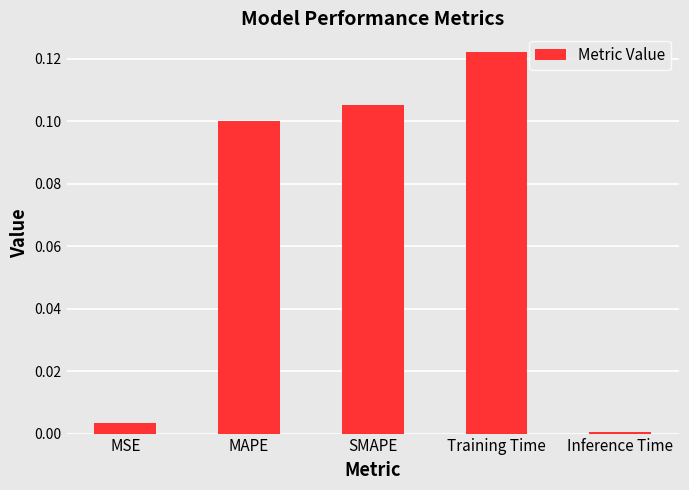

Where is the data nearest to the value 0?

Inference Time